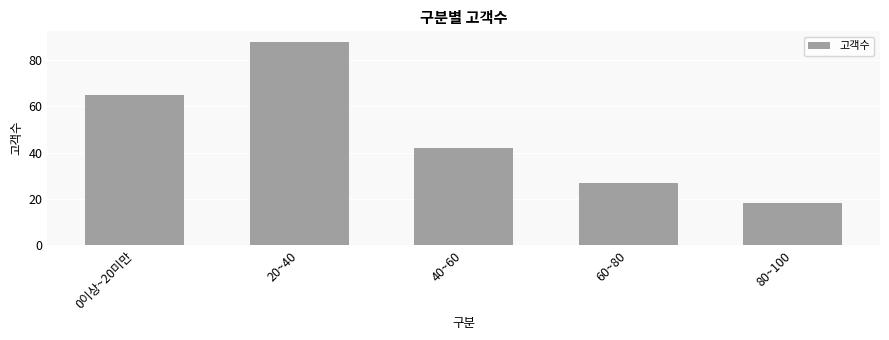

Approximately how many times larger is the value at 20~40 compared to 60~80?

3.3